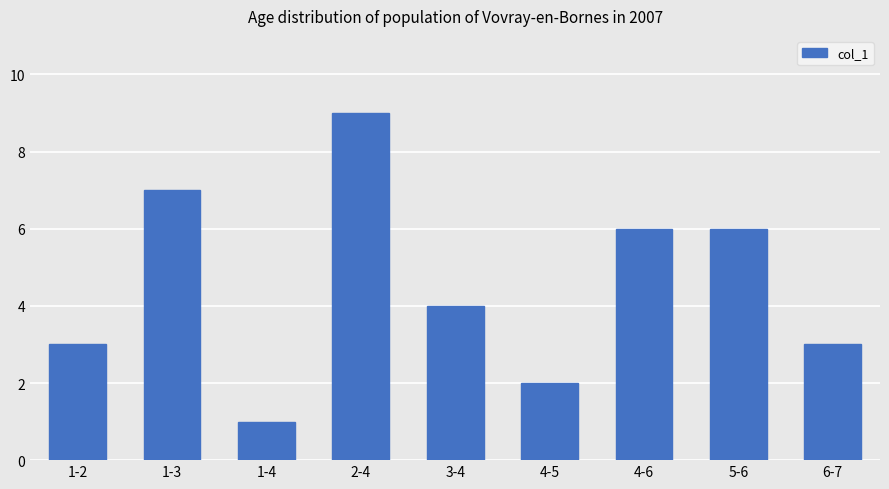

What is the difference between the maximum and minimum values?

8